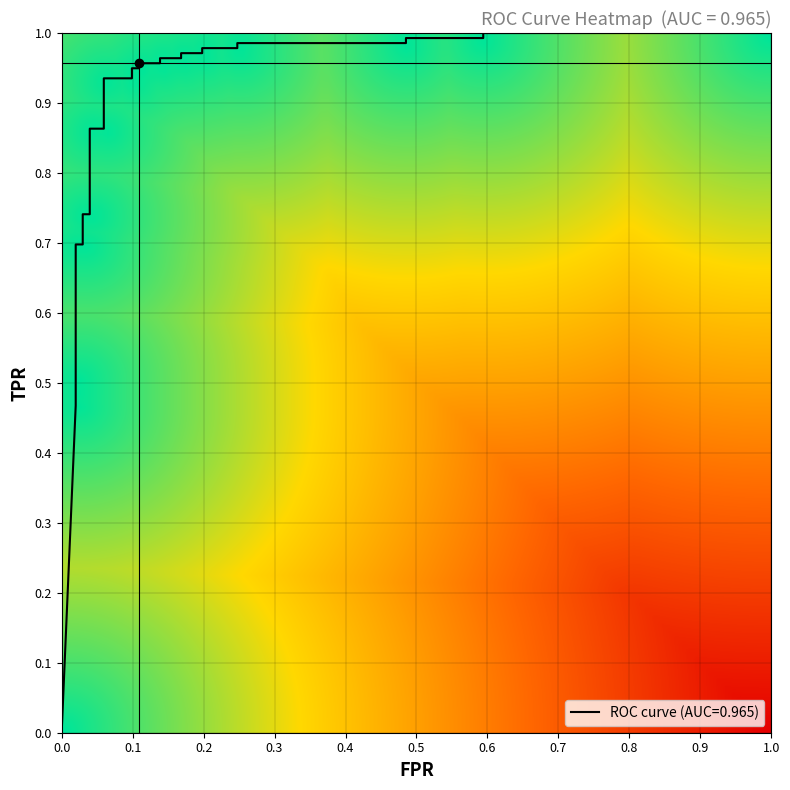

How many data points in tpr are above 0?

27